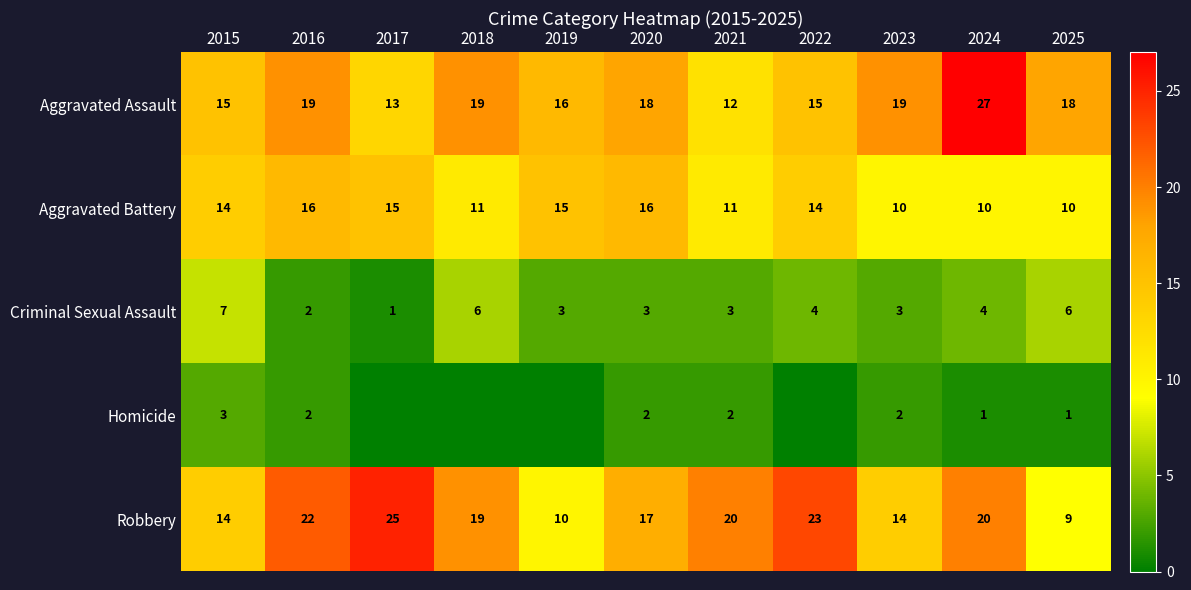

The value of Aggravated Battery at 2021 is 4. True or false?

False